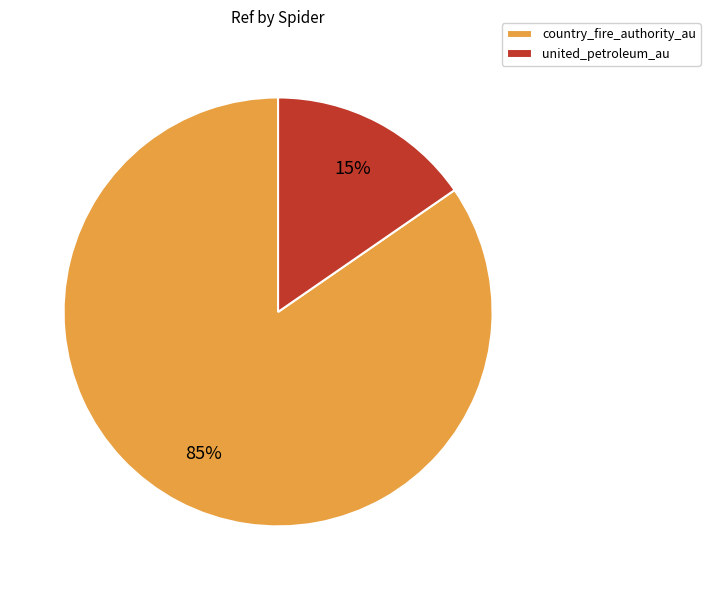

Is it true that country_fire_authority_au is 85% of the pie?

True